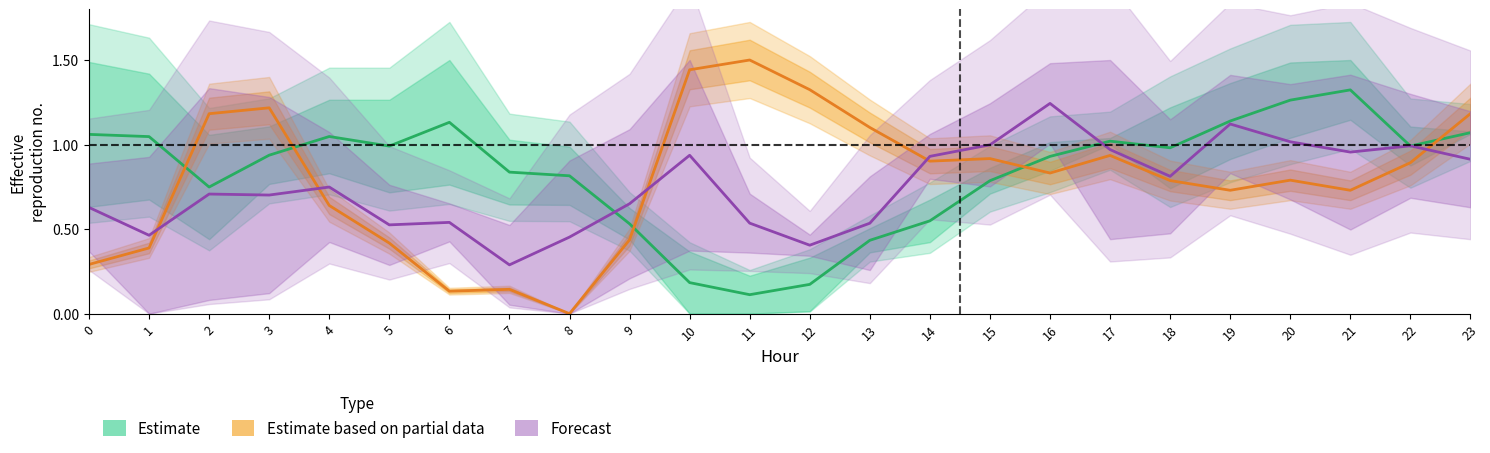

At which label does ATT13 / ATT14 (Forecast) reach its minimum?

7